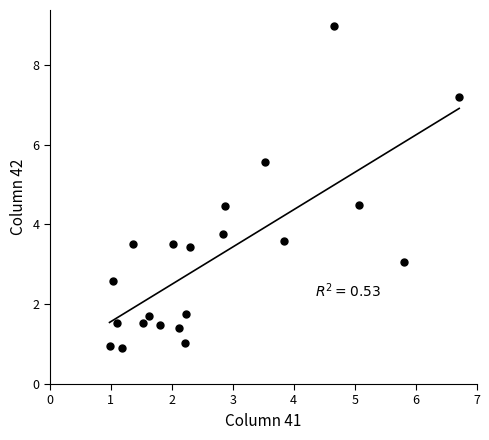

What is the range of X values (max minus min)?

5.7